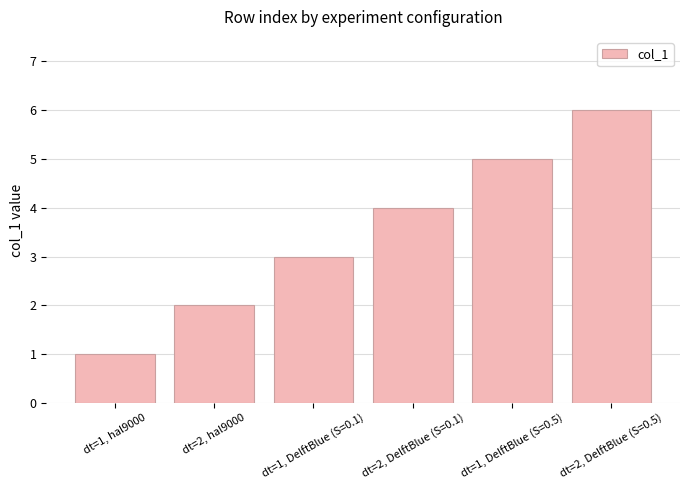

How many series are shown in this chart?

1